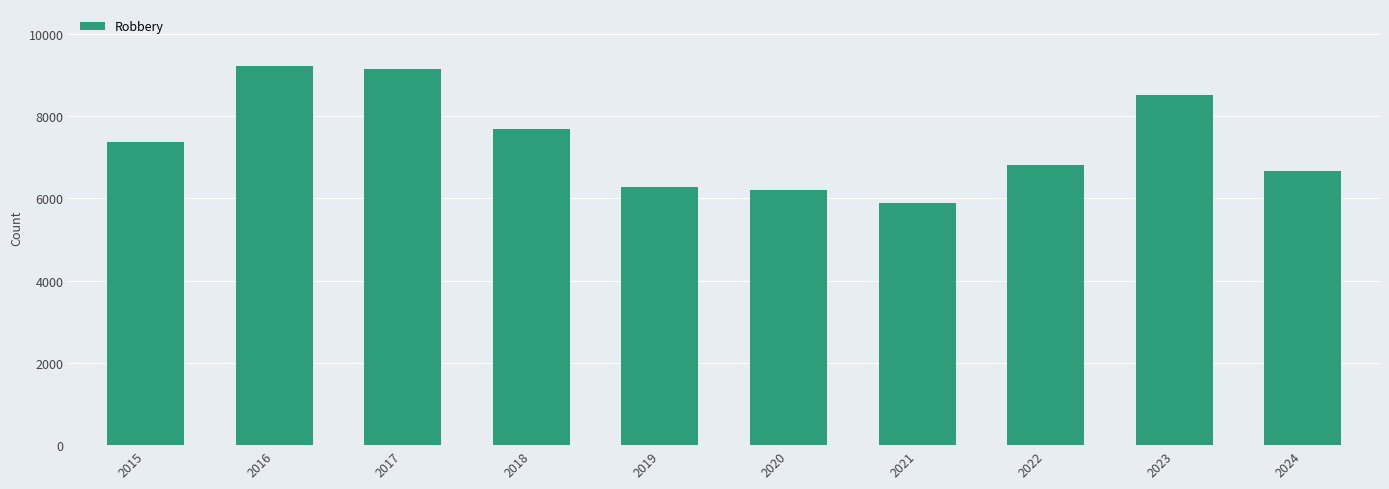

What is the difference between the maximum and minimum values?

3342